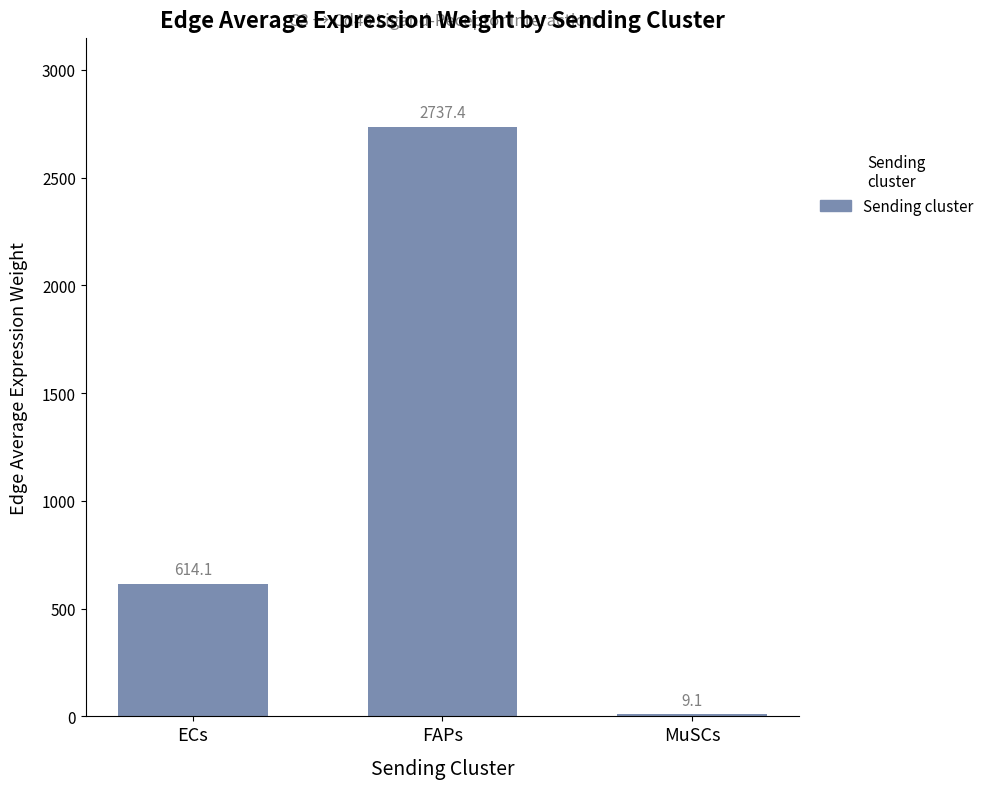

Count the number of categories in the chart.

3